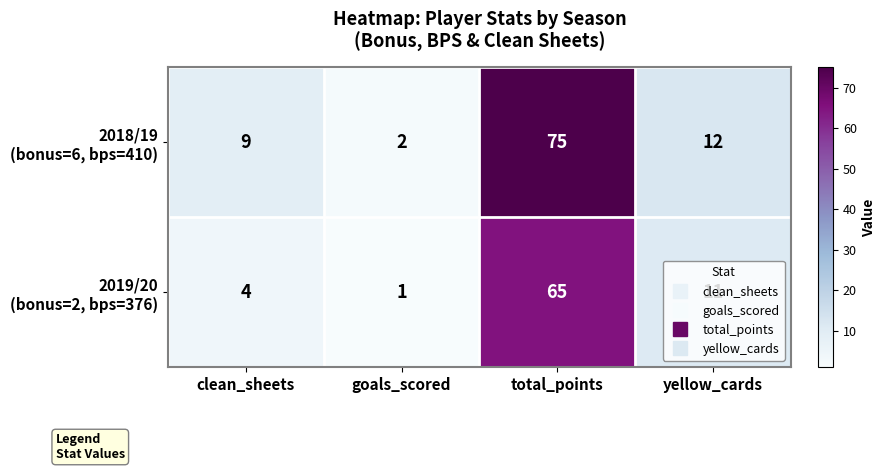

Which label corresponds to the largest value in the chart?

total_points